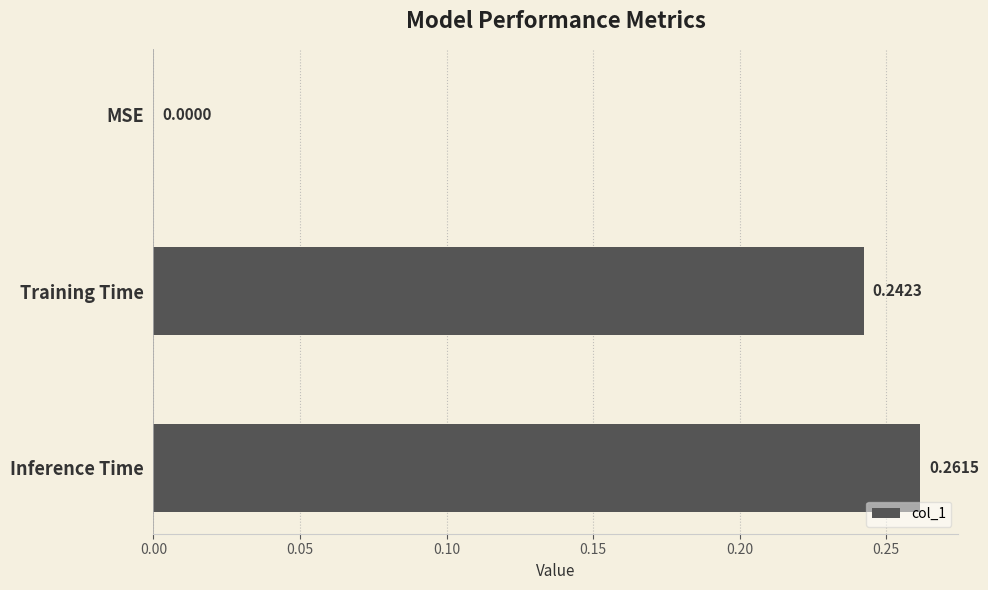

Which category has the highest value across all series?

Inference Time